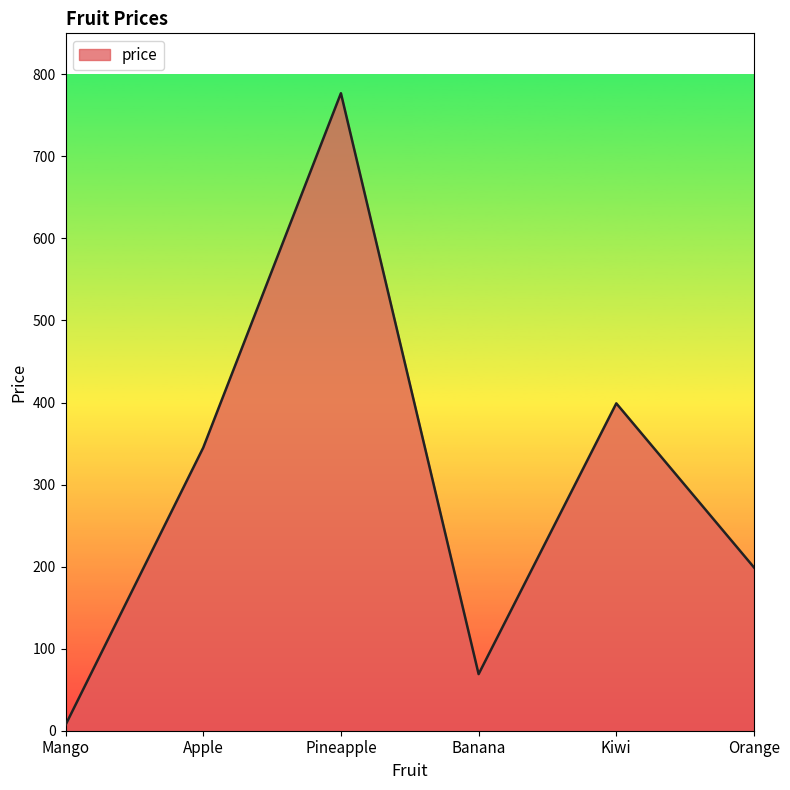

What is the difference between the maximum and second lowest values?

708